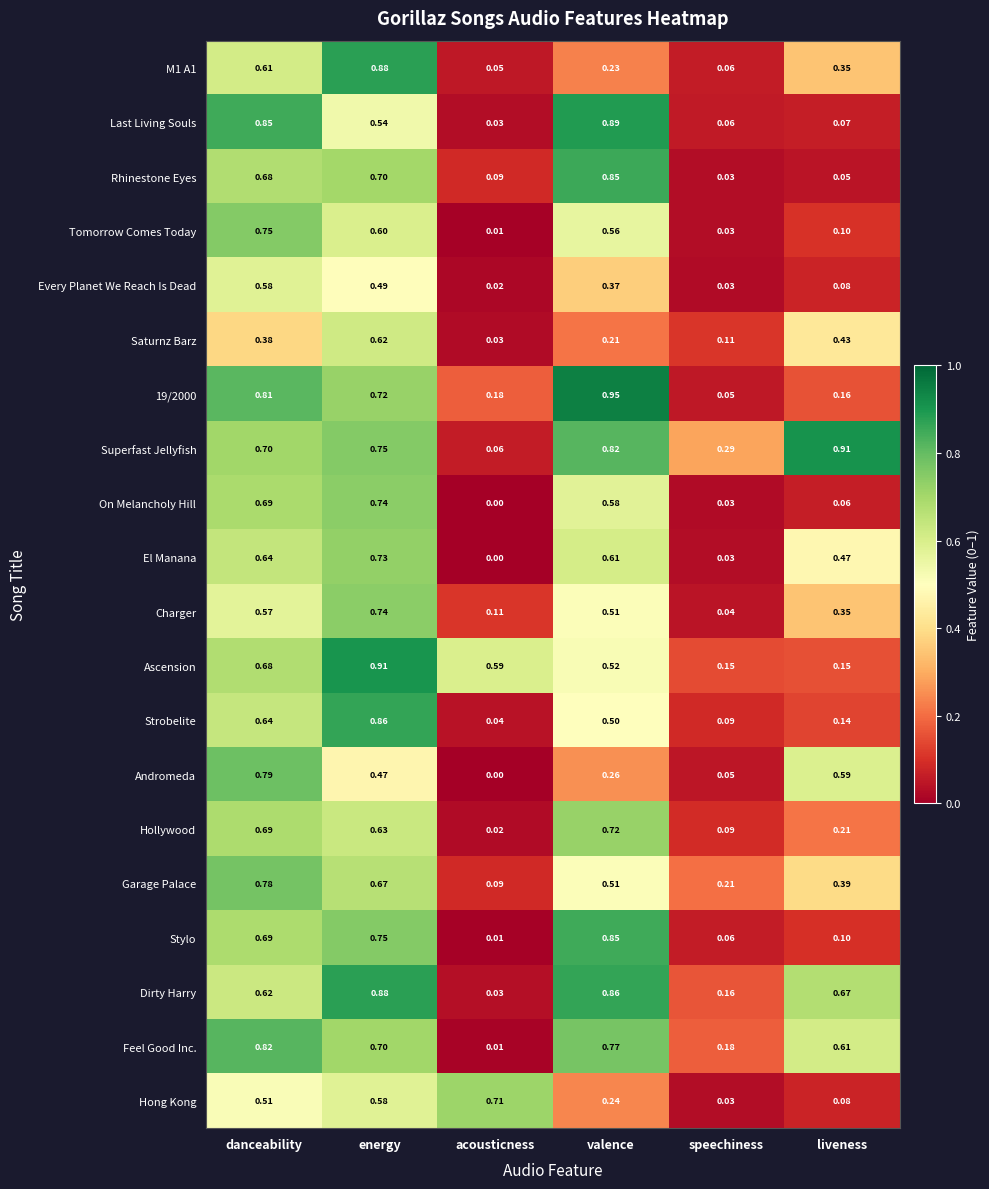

At which label is Hong Kong closest to 0?

speechiness